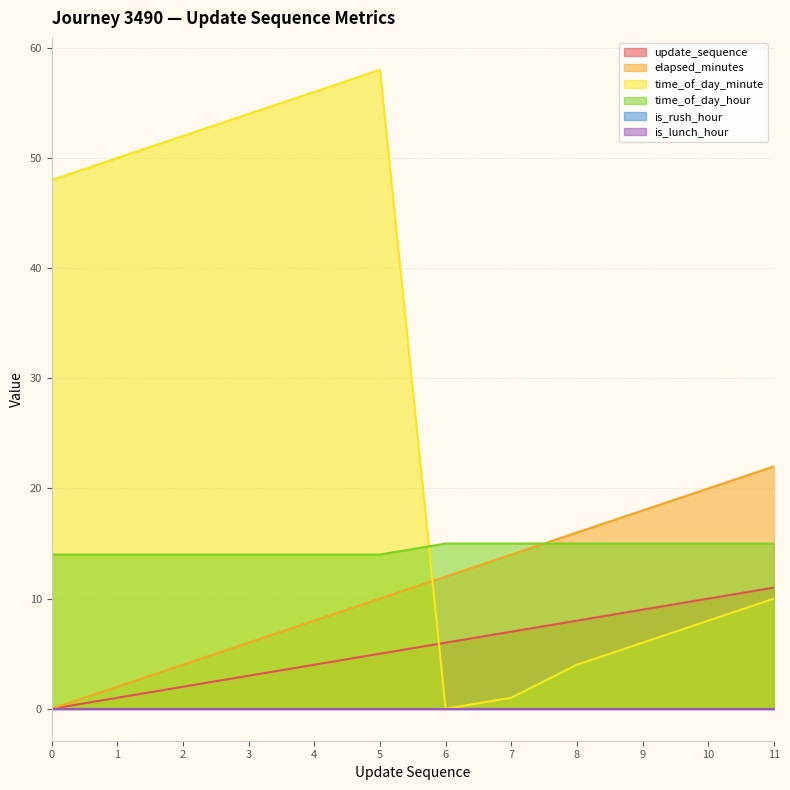

What is the difference between the time_of_day_hour values at 6 and 5?

1